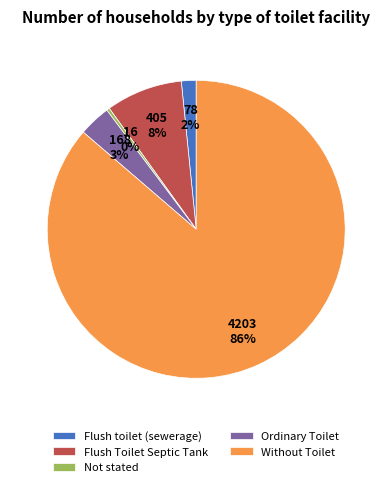

Does Without Toilet account for over 50% of the chart?

Yes